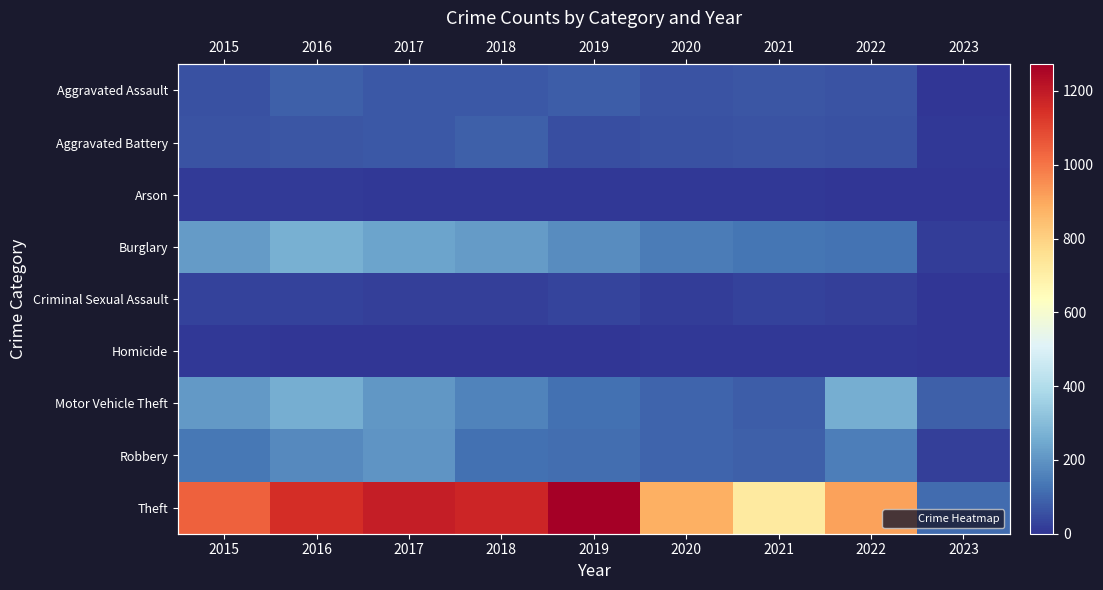

Between 2021 and 2023, which series saw the biggest shift?

Theft